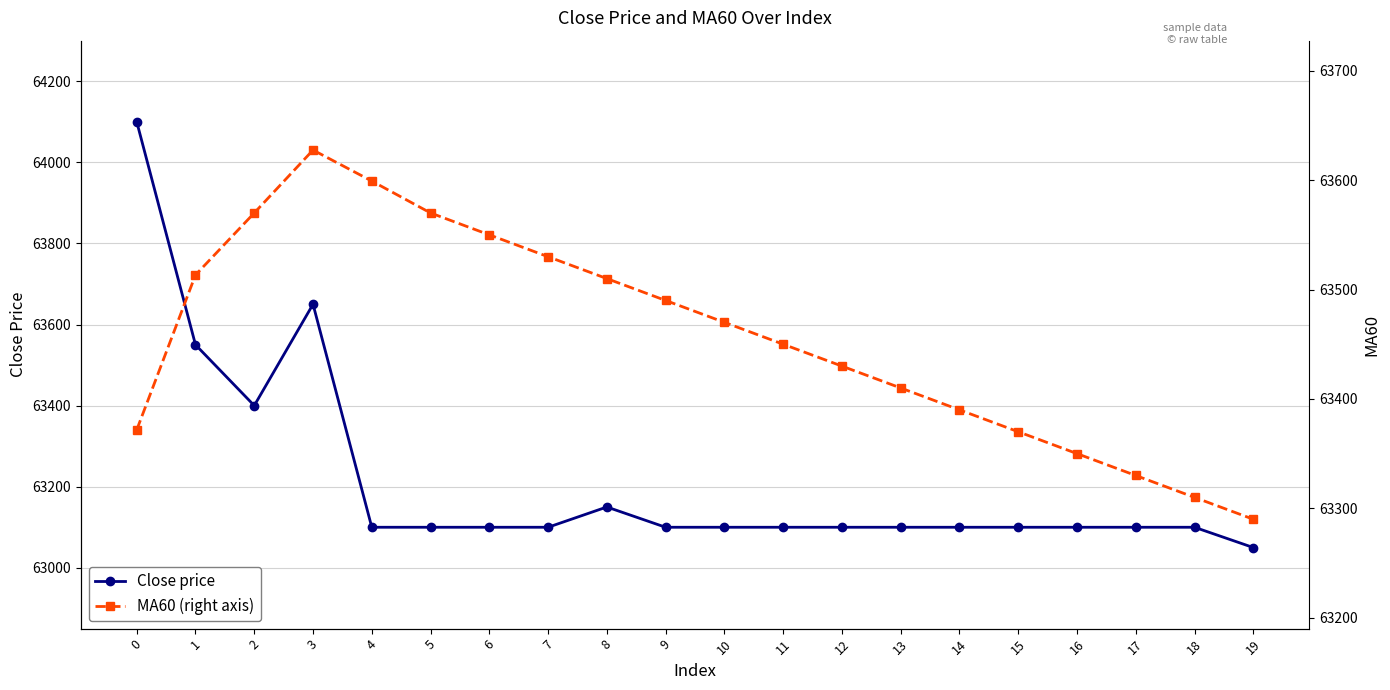

Is it true that Close price equals 42640.3 at 13?

False